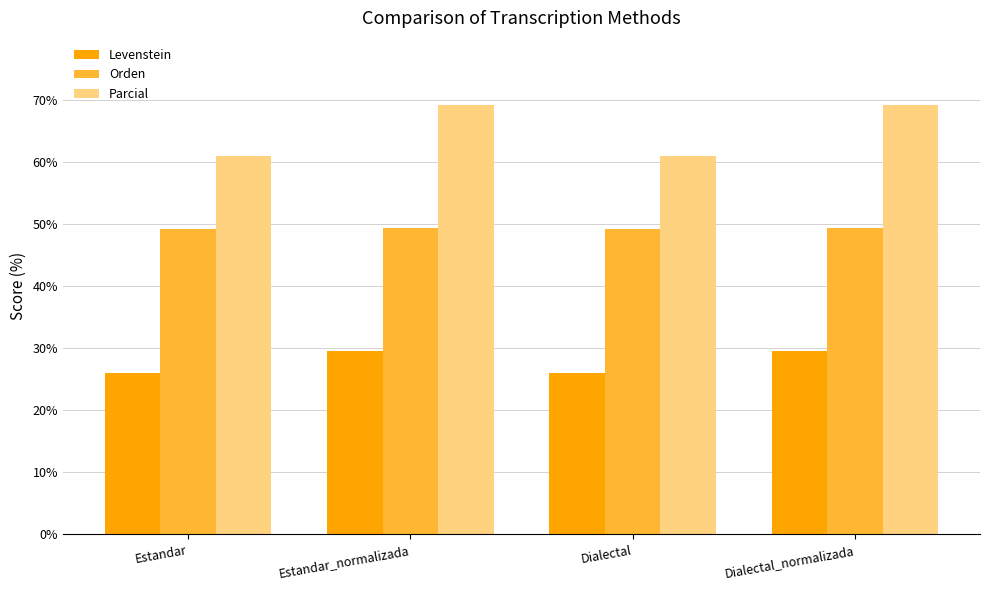

Read the Levenstein value at Estandar_normalizada.

29.6